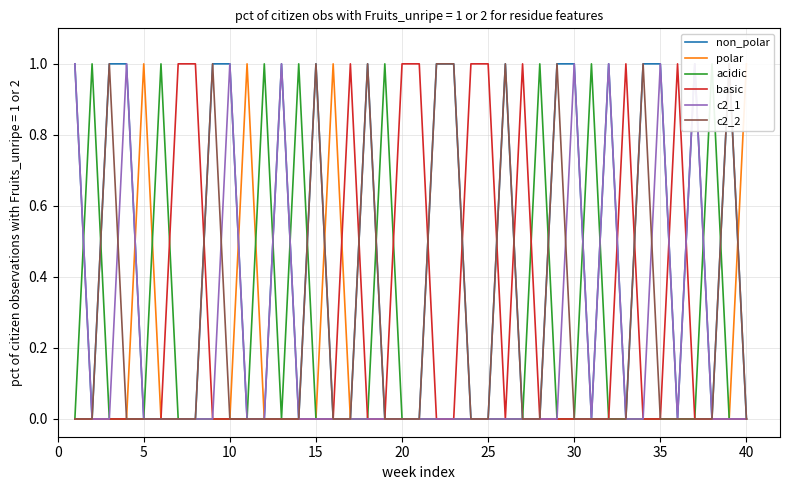

How many acidic values are between 0 and 1?

40